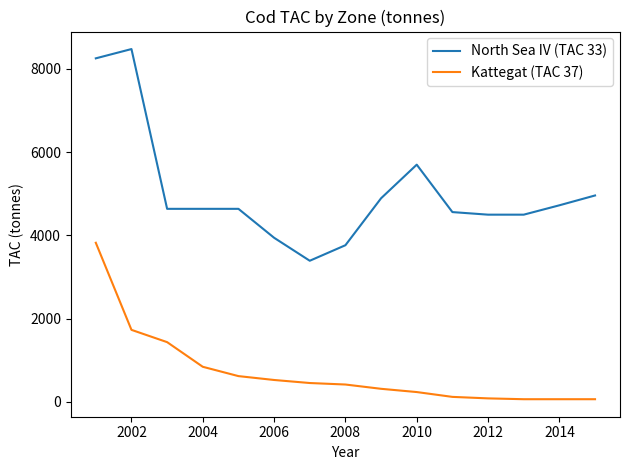

Which series has the widest spread of values?

North Sea IV (TAC 33)